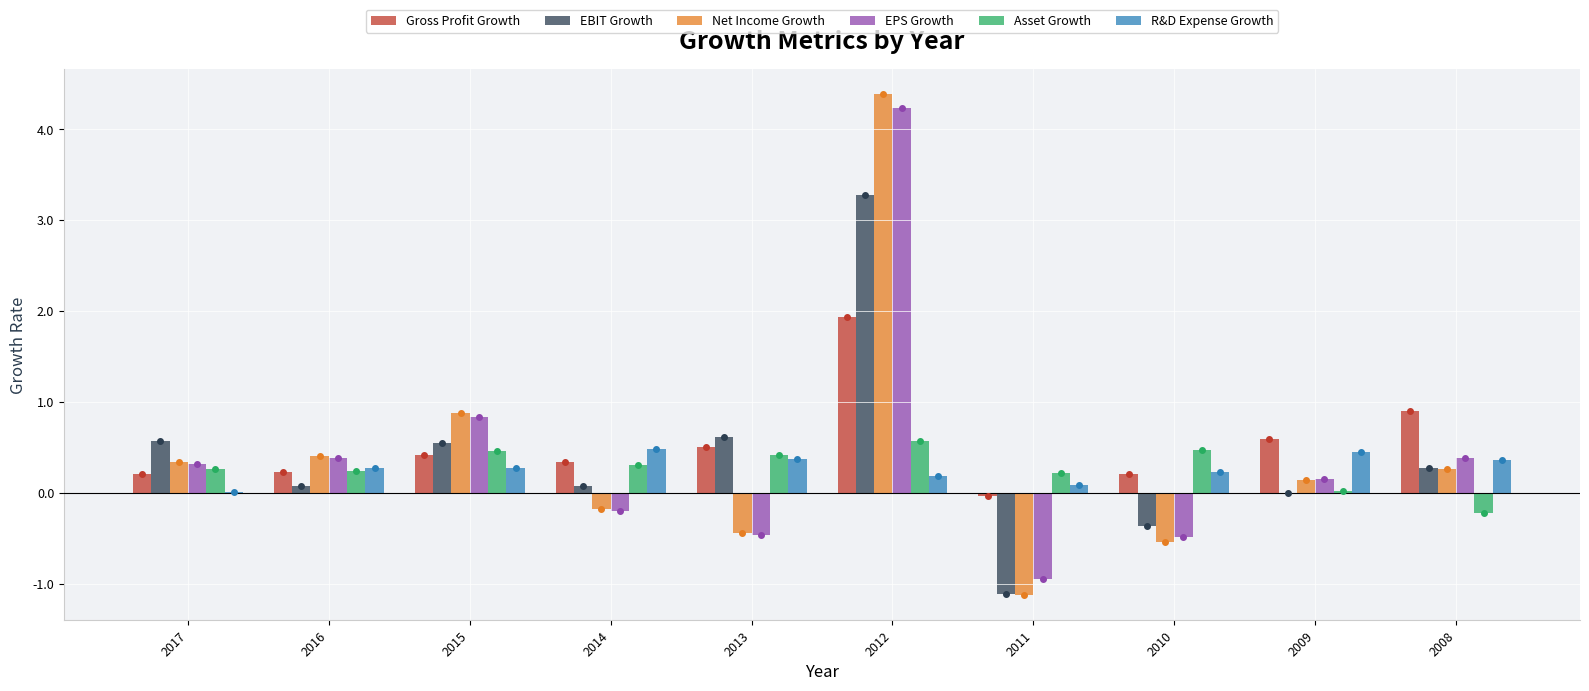

What is the total value across all series at 2011?

-2.9